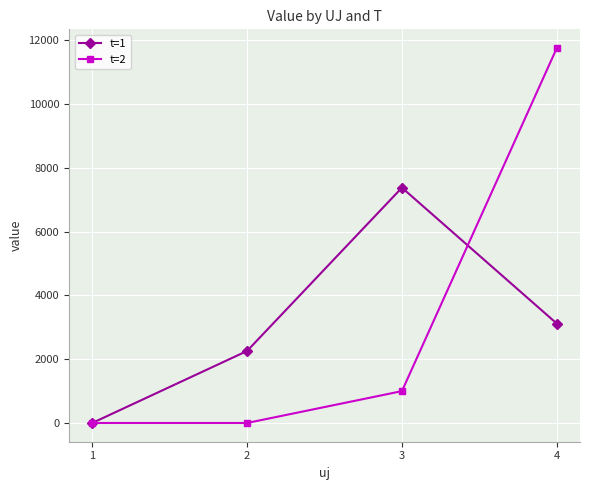

Which series has the widest spread of values?

t=2